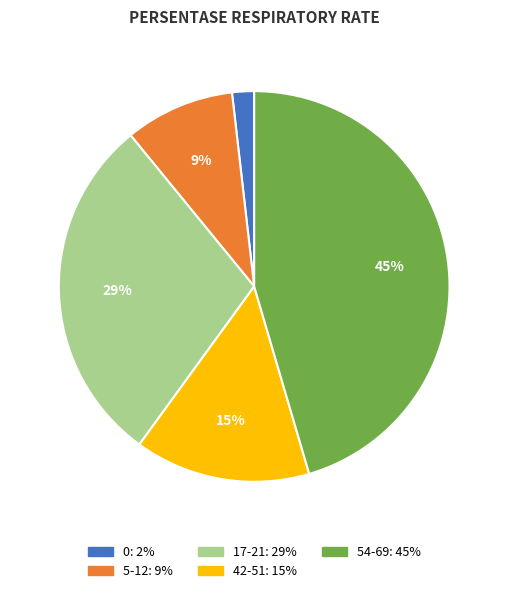

Is there a majority slice in this chart?

No